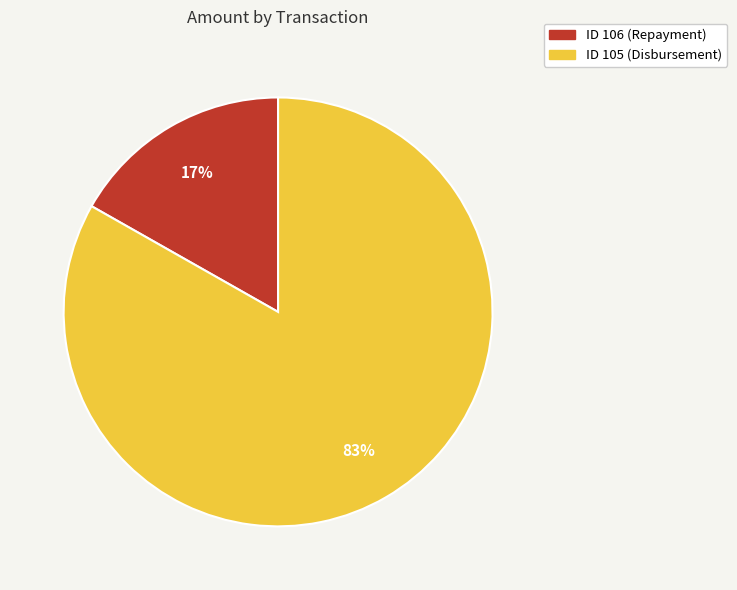

To the nearest percent, what portion does ID 105 (Disbursement) represent?

83%